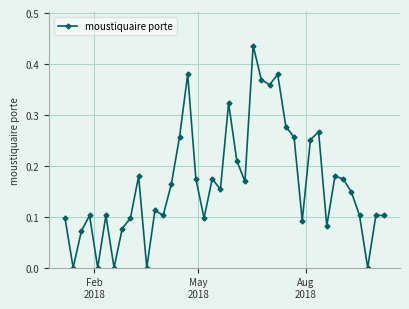

How many values are between 0 and 1?

40